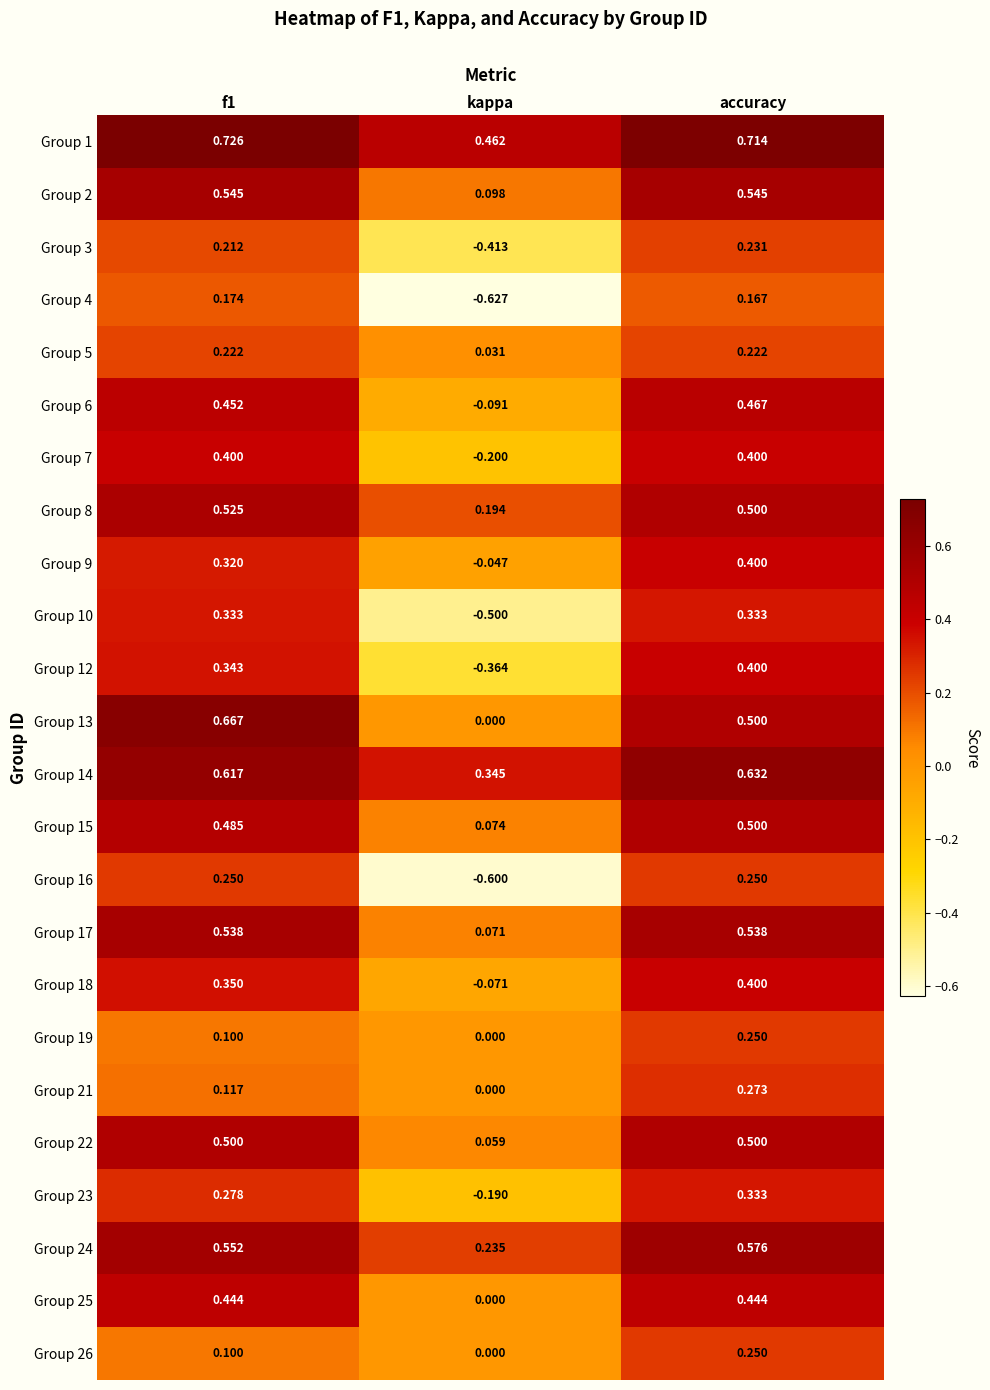

How many positive values does the Group 23 series have?

2